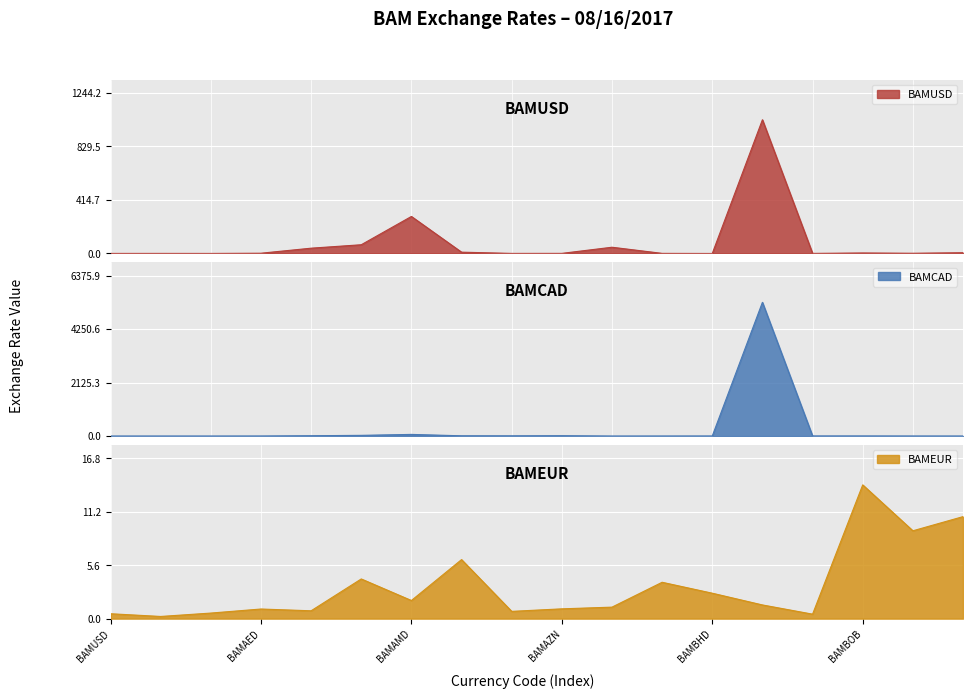

The BAMEUR series shows 1.8 at BAMBHD. True or false?

False